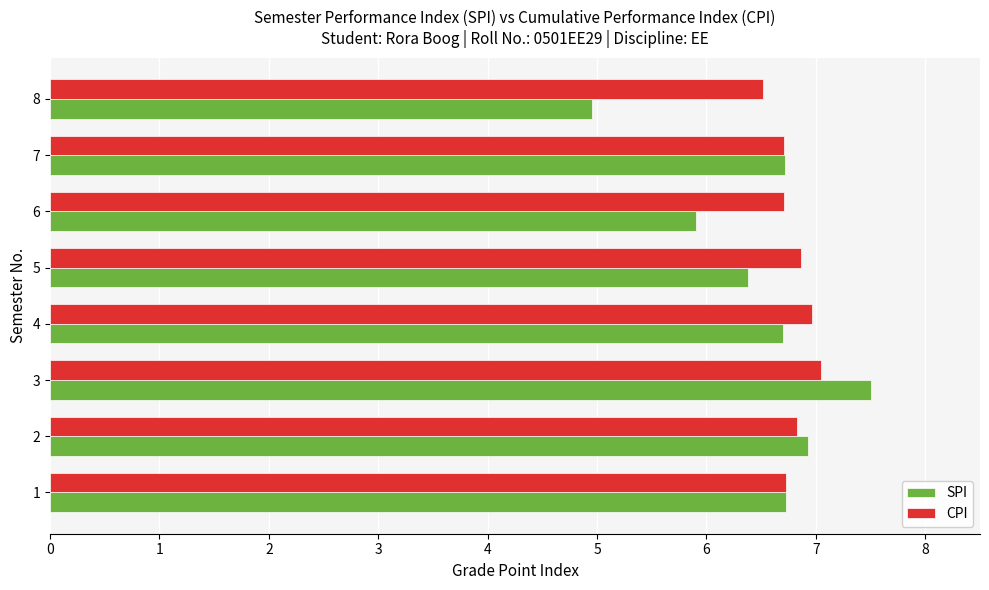

At 6, list the series in order from smallest to largest.

SPI, CPI